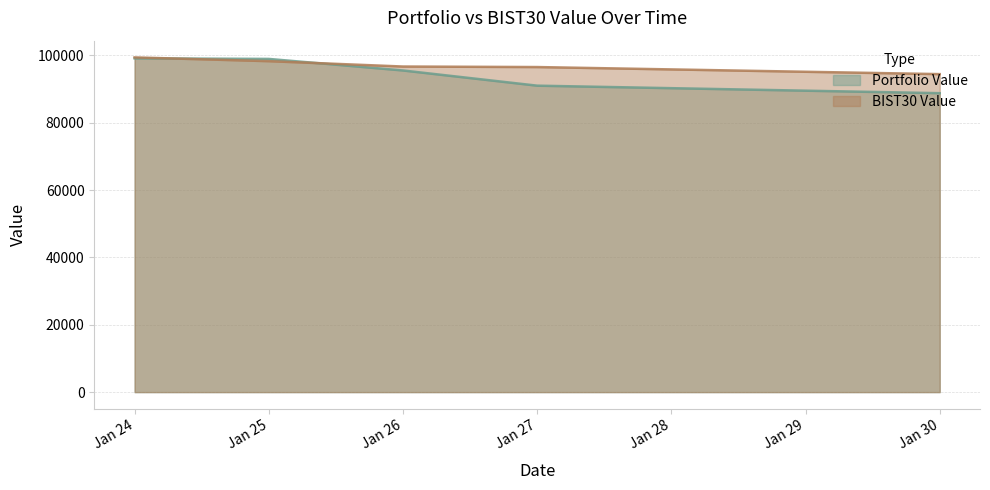

Between Jan 25 and Jan 27, which series saw the biggest shift?

Portfolio Value